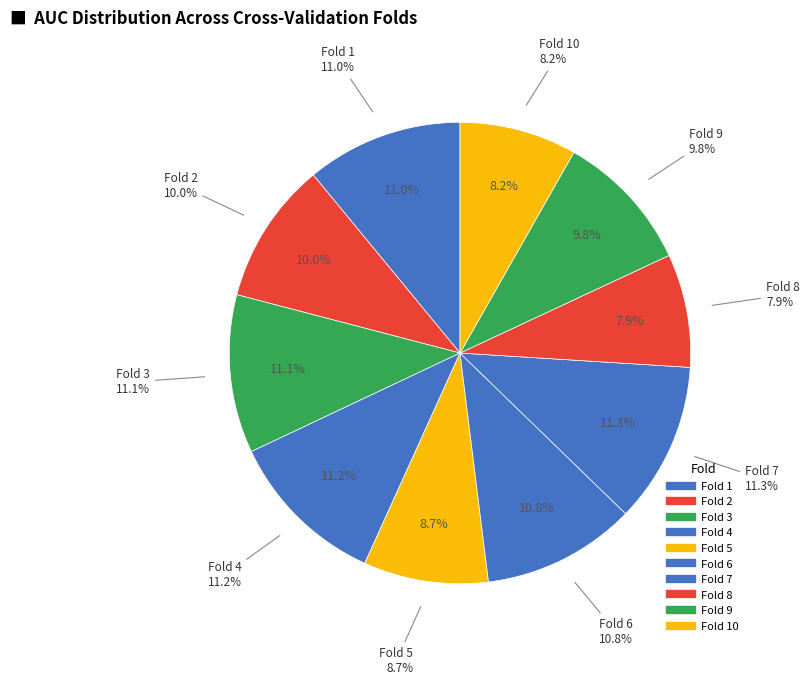

What percentage is NOT represented by Fold 3?

88.9%